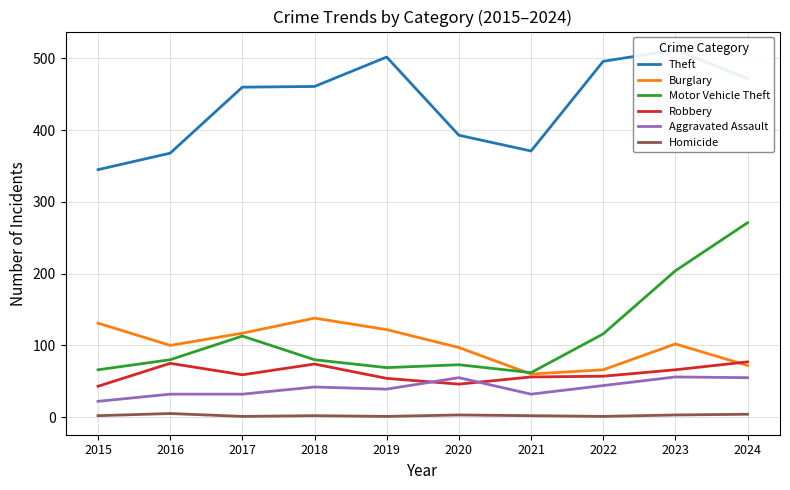

How many series are shown in this chart?

6